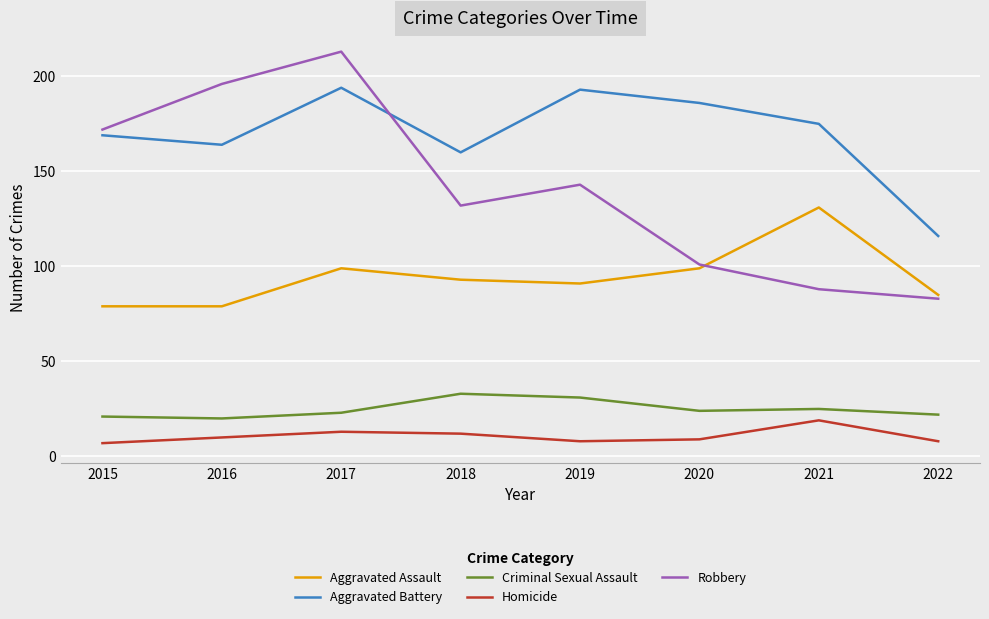

What is the sum of the Robbery values at 2019 and 2017?

356